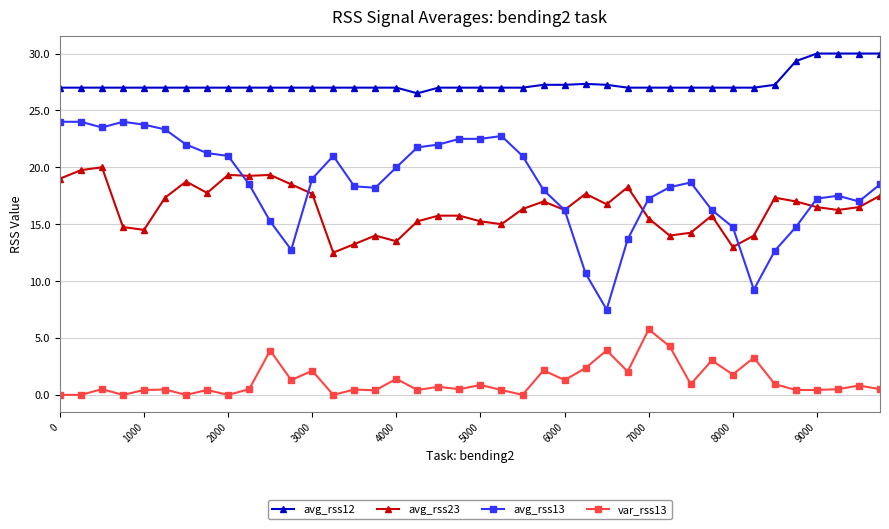

What is the minimum value for avg_rss23?

12.5